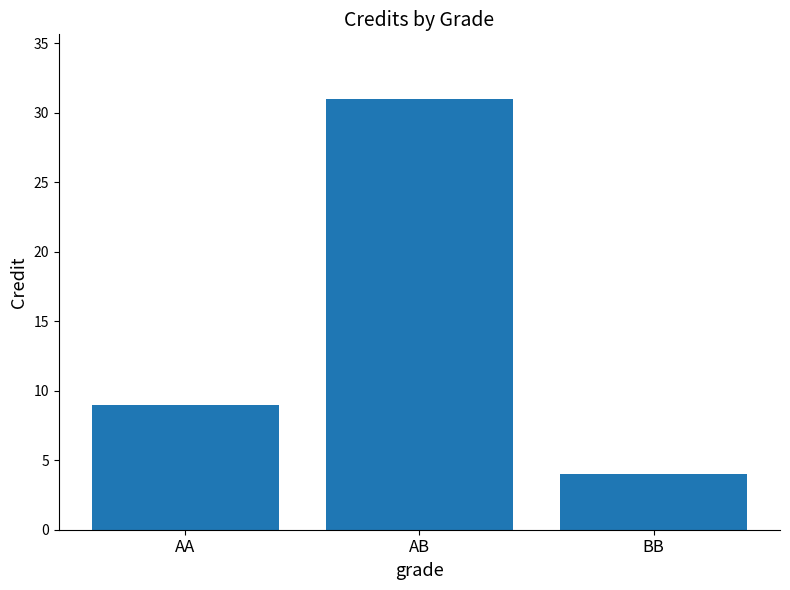

What is the difference between the values at AB and AA?

22